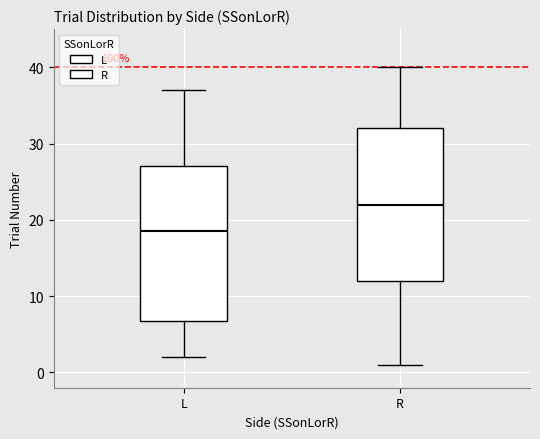

Reading left to right, read every box against the y-axis: the position of its median line, the range the box covers, and the ends of its whiskers. The values are not printed on the chart, so give them approximately, as read against the axis.

L: median 19, box 7 to 27, whiskers 2 to 37
R: median 22, box 12 to 32, whiskers 1 to 40